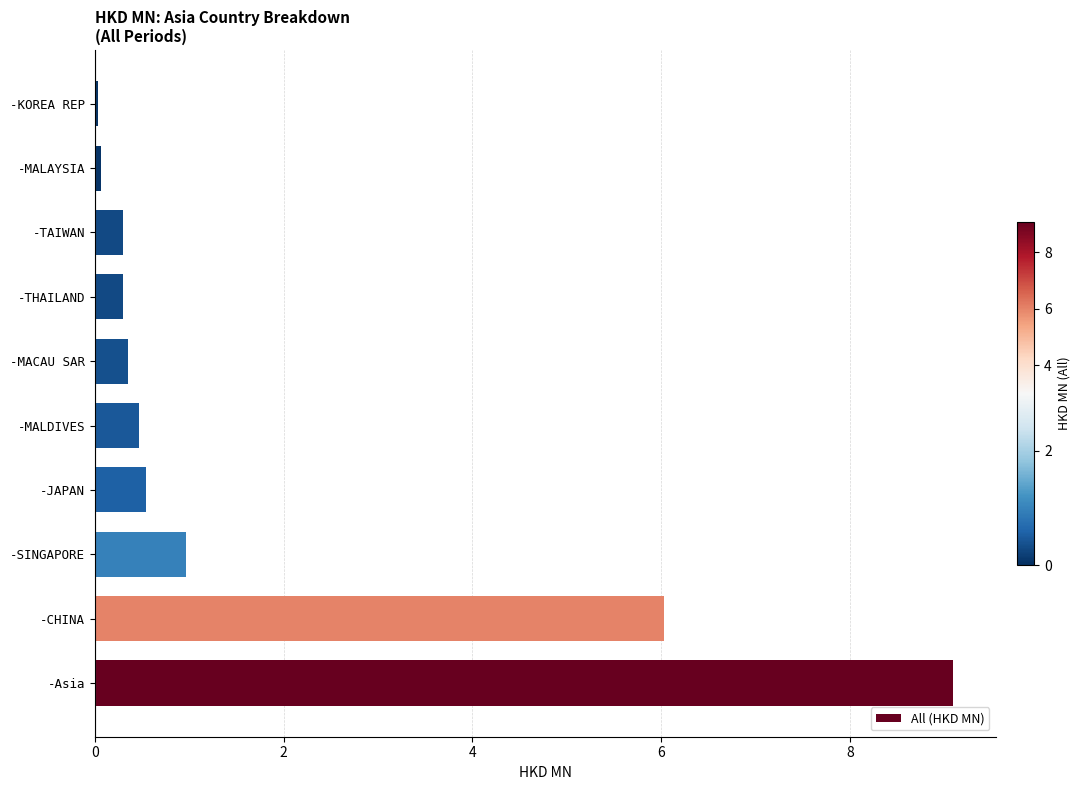

How many bars are there in total?

10